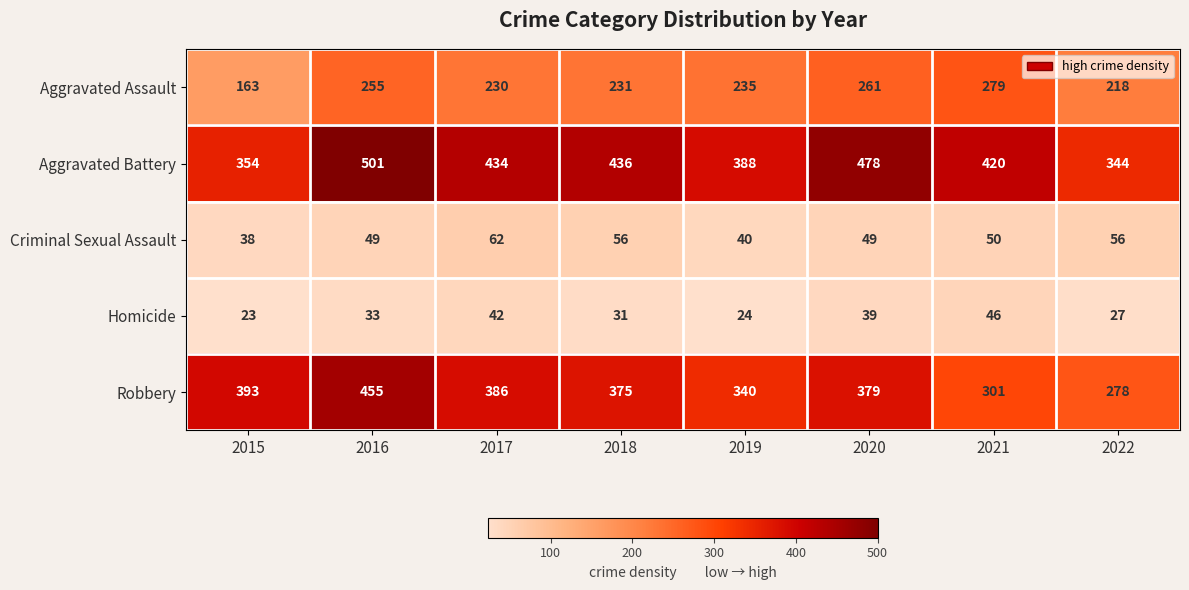

The value of Homicide at 2015 is 23. True or false?

True